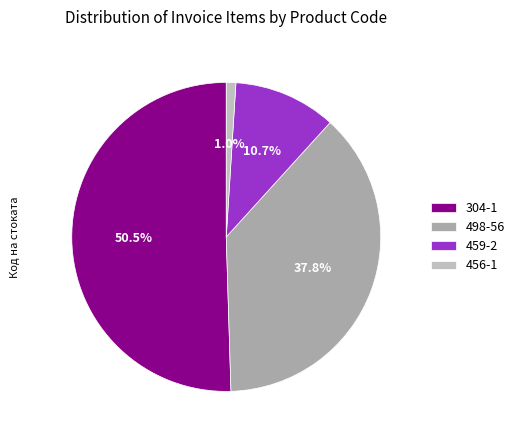

What is the ratio of the value at 304-1 to the value at 459-2?

4.7